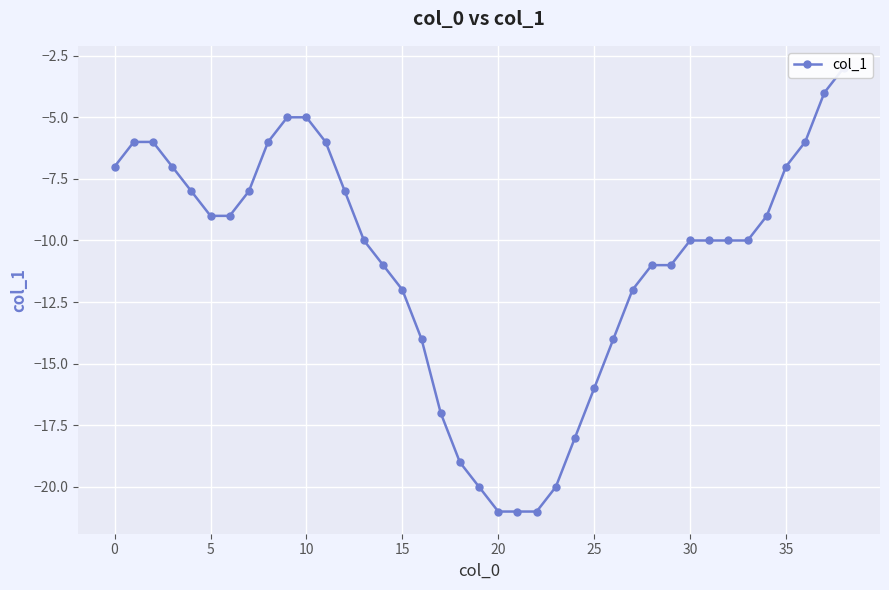

What is the minimum value shown in the chart?

-21